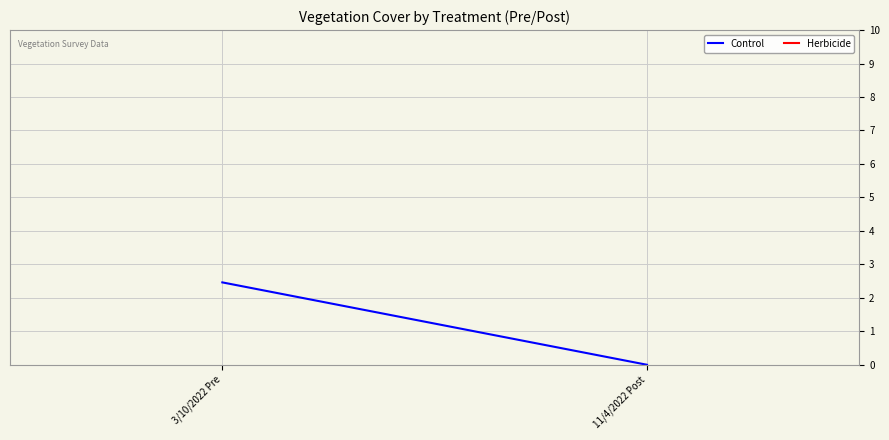

What is the label of the 2nd point from the left?

11/4/2022 Post